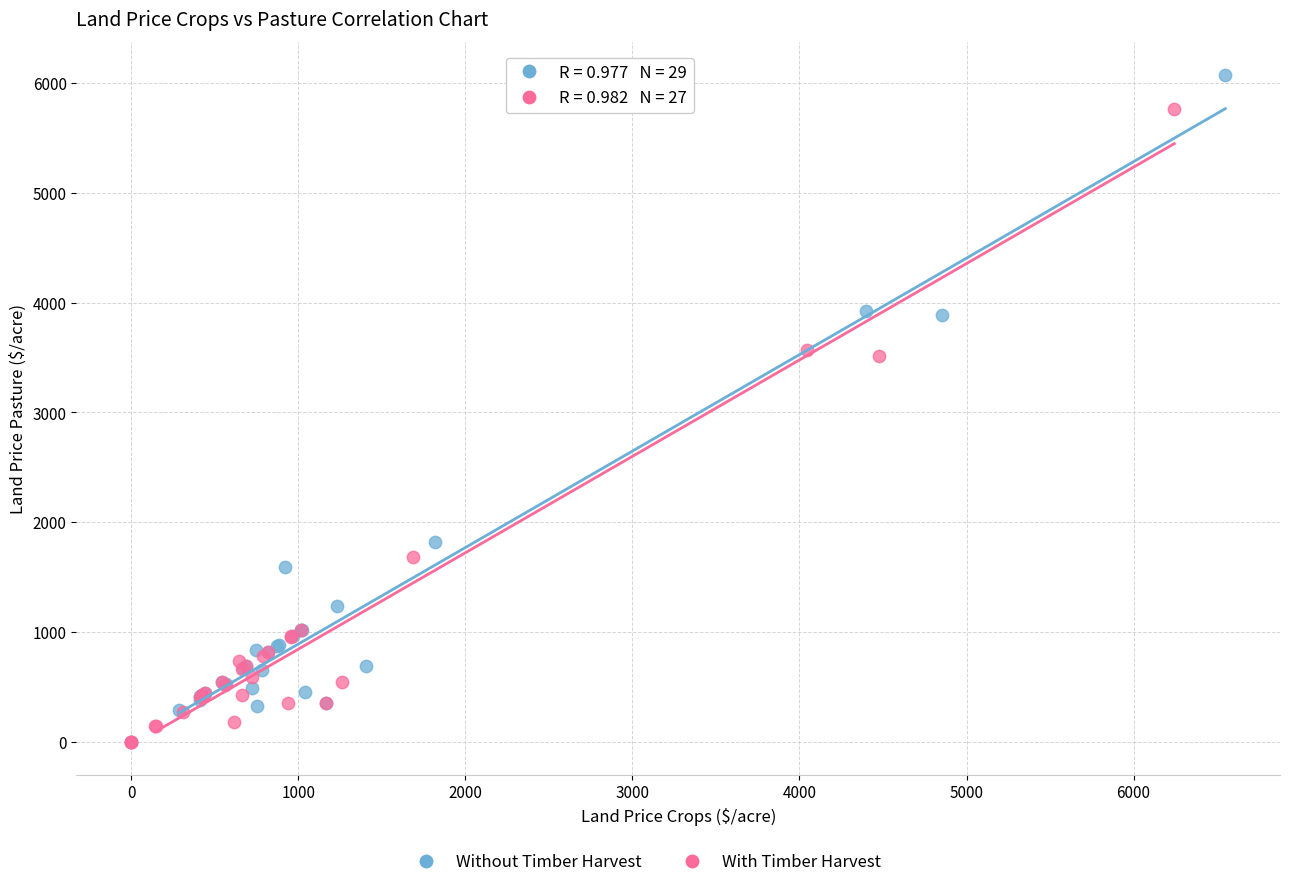

Which series reaches the maximum Y coordinate?

Without Timber Harvest